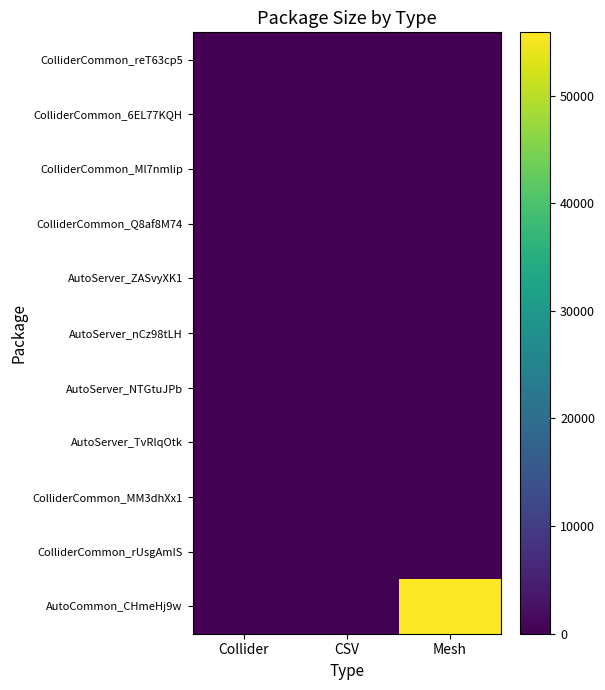

At which category is the sum across all series the highest?

Mesh